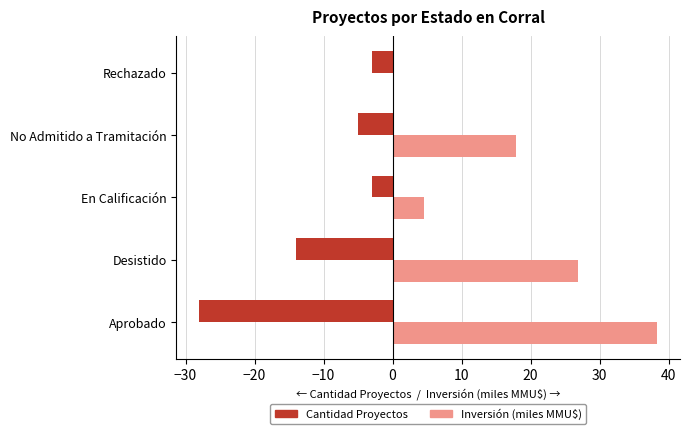

What is the total value across all series at Aprobado?

10.3